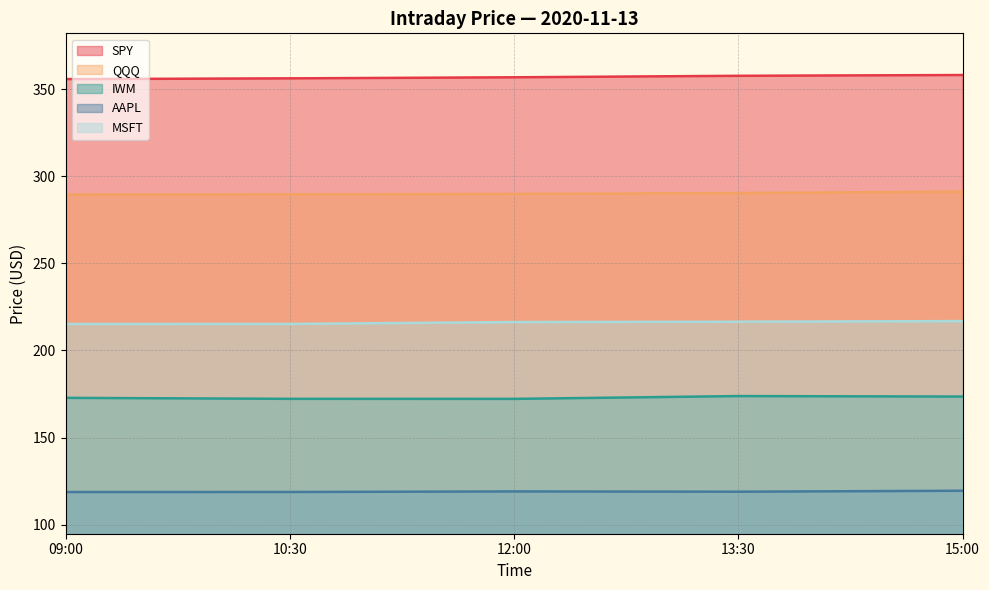

What is the greatest value displayed?

358.2